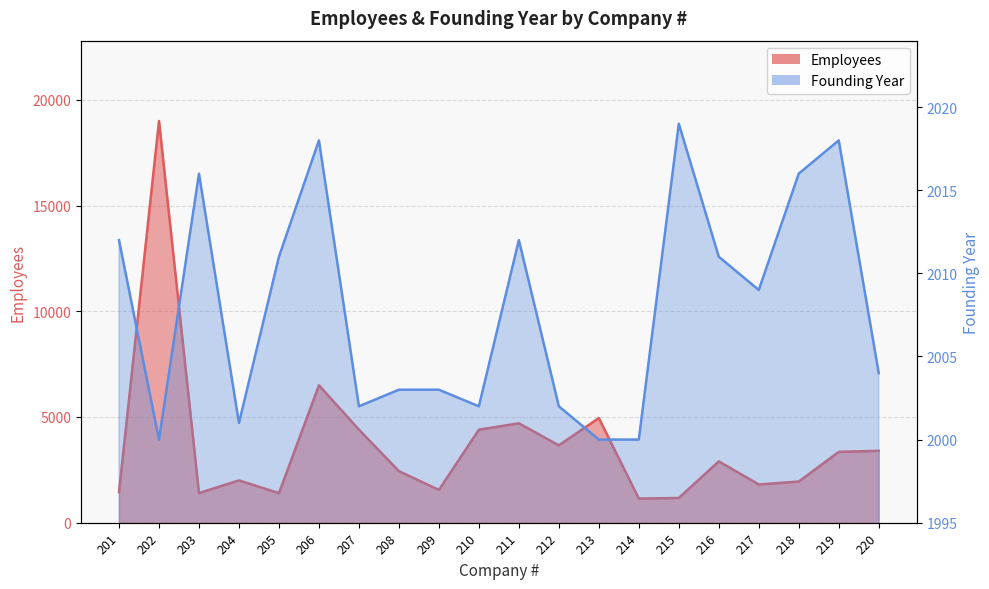

At which category does Founding Year reach its first local peak?

203